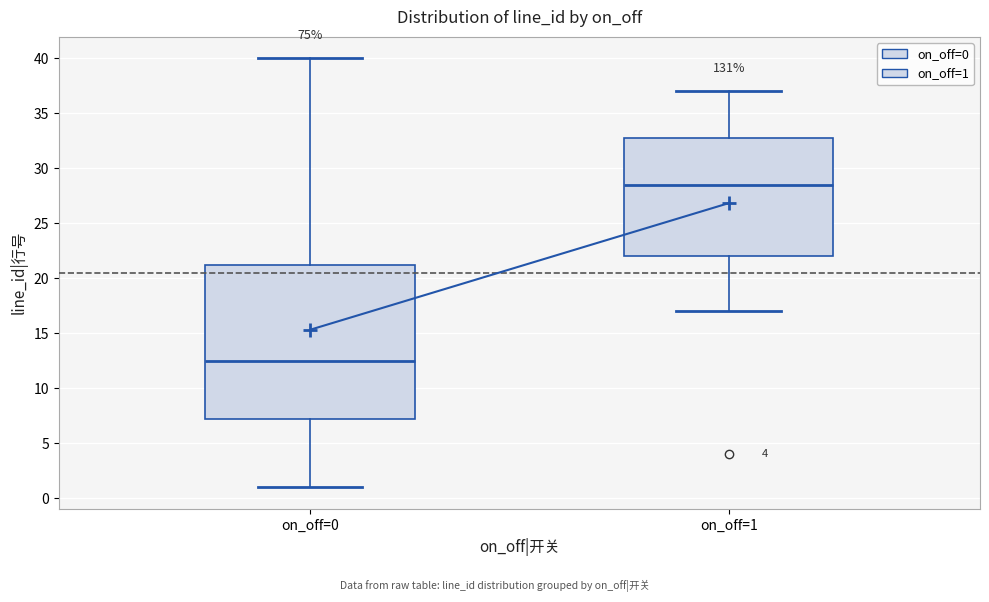

Which box is the tallest, from its lower edge to its upper edge?

on_off=0